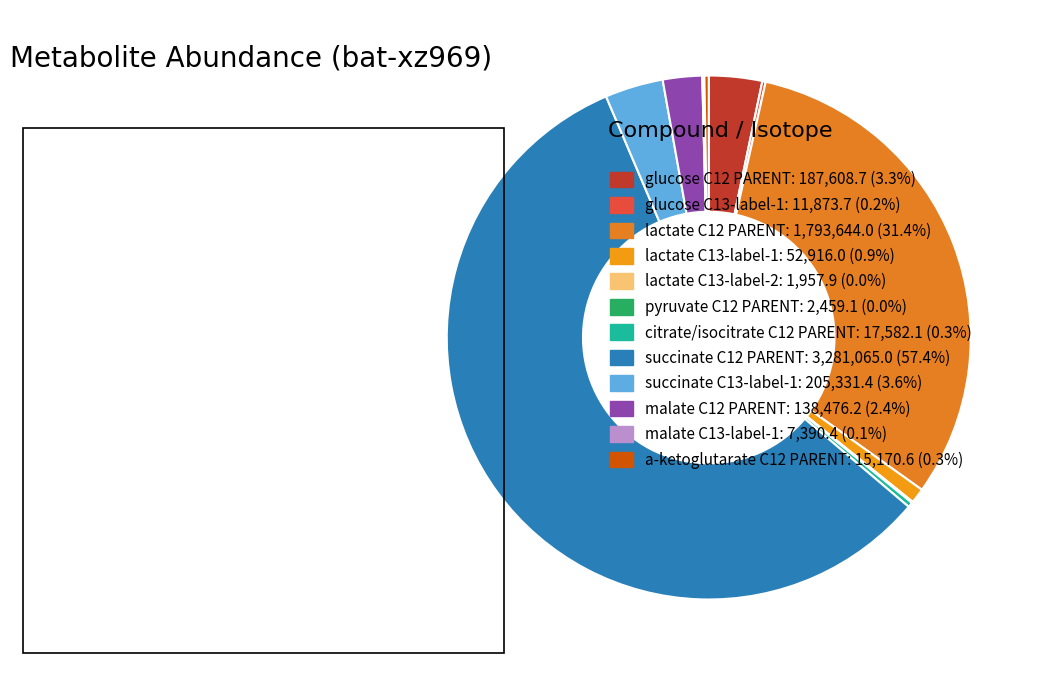

The pyruvate C12 PARENT slice represents 0% of the pie. True or false?

True